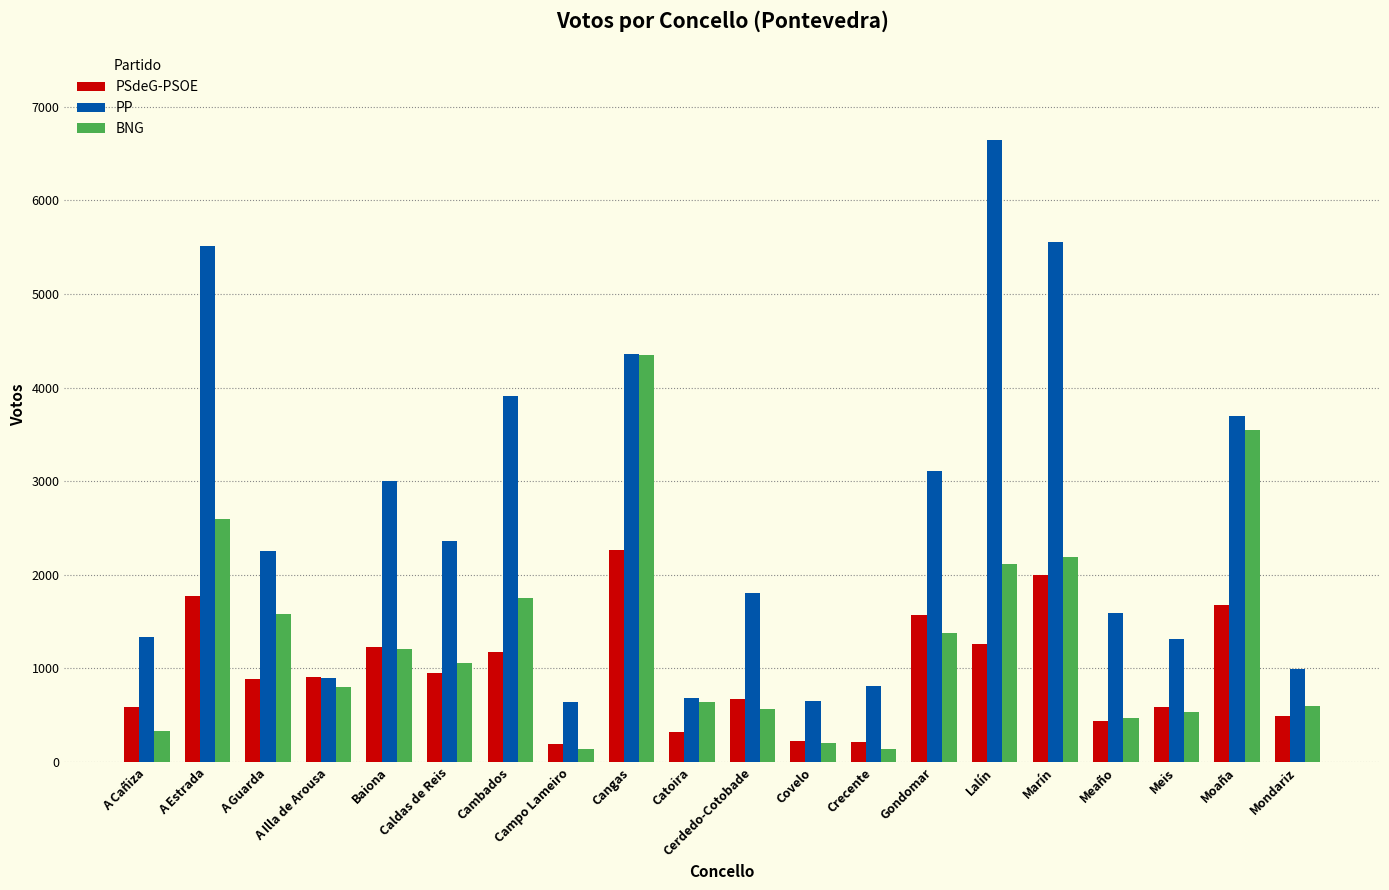

The PSdeG-PSOE series shows 1038 at Moaña. True or false?

False